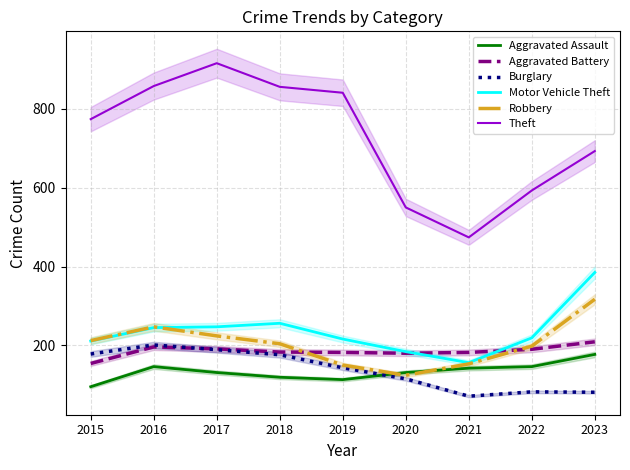

True or false: Aggravated Assault and Robbery cross at least once.

True